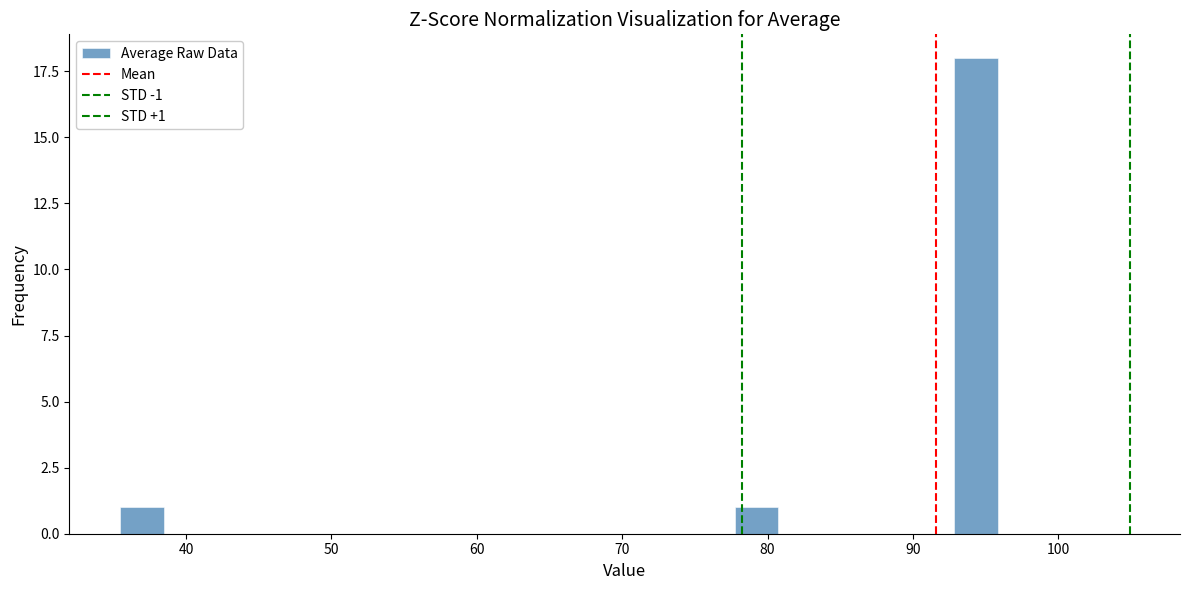

Around what value on the x-axis is the tallest bar? Give the approximate position of its centre, as read against the axis.

94